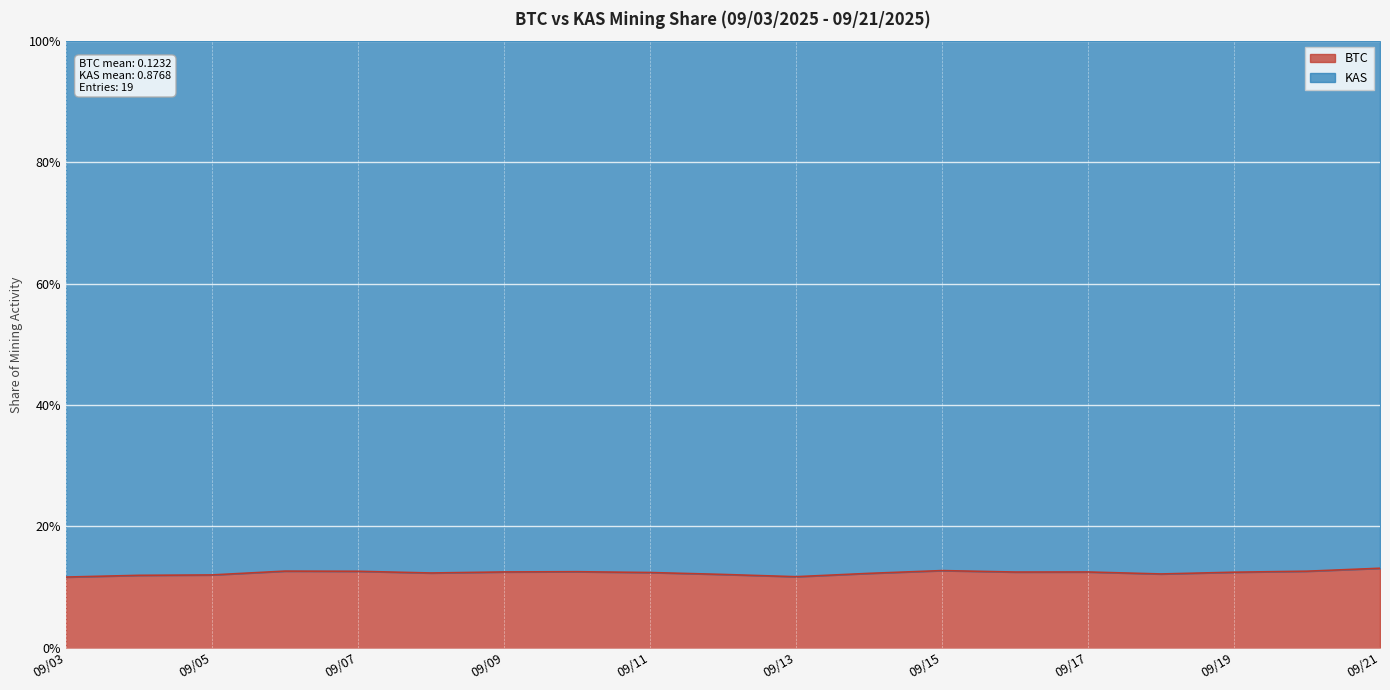

Rank the categories by value from highest to lowest.

09/21/2025, 09/15/2025, 09/06/2025, 09/20/2025, 09/07/2025, 09/10/2025, 09/09/2025, 09/17/2025, 09/16/2025, 09/19/2025, 09/11/2025, 09/08/2025, 09/14/2025, 09/18/2025, 09/12/2025, 09/05/2025, 09/04/2025, 09/13/2025, 09/03/2025